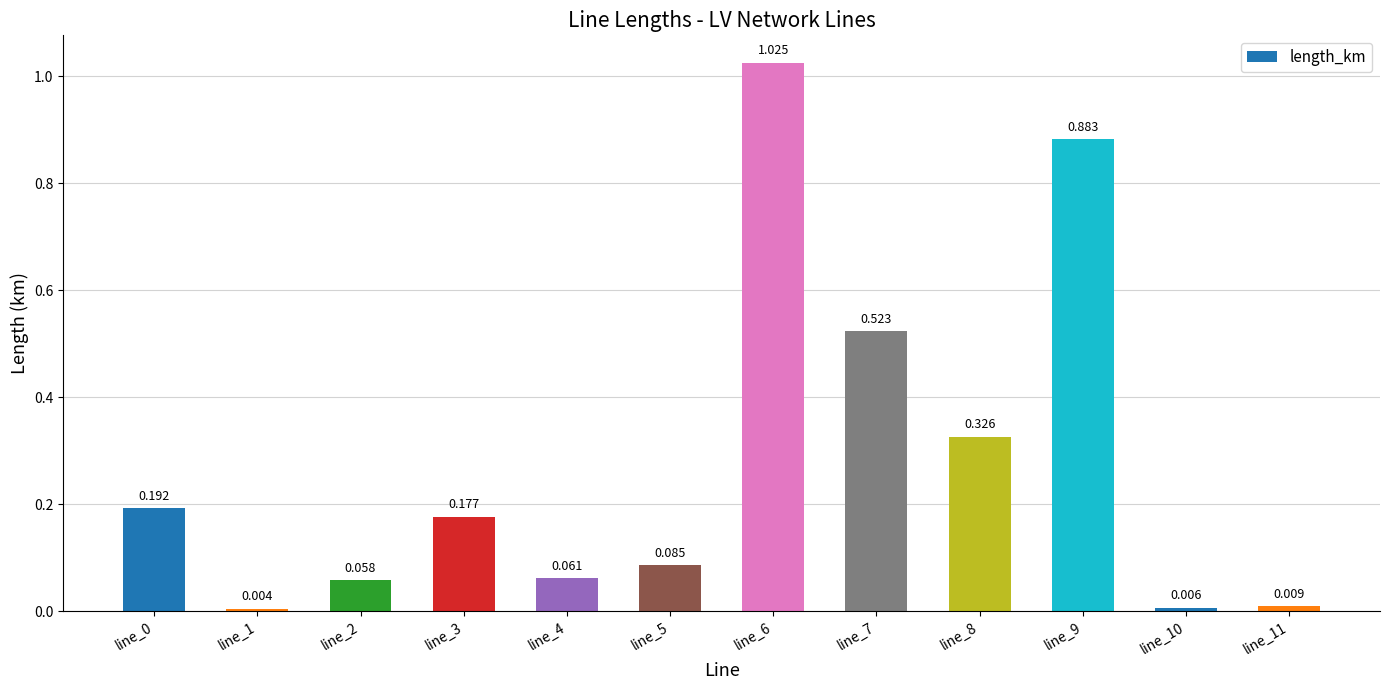

How many categories are shown in the chart?

12